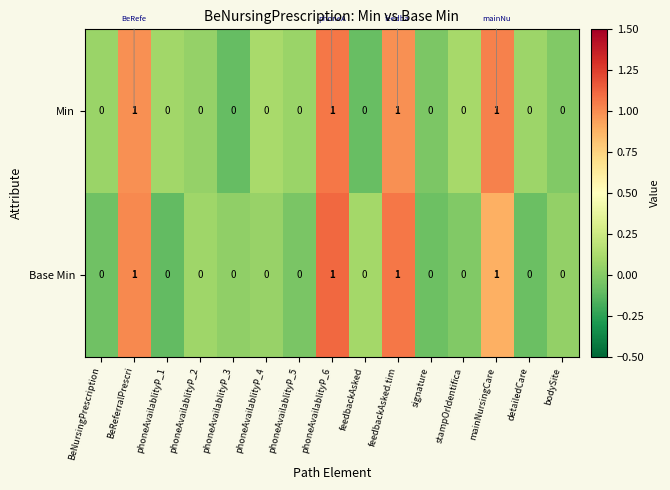

What is the sum of all Min values?

4